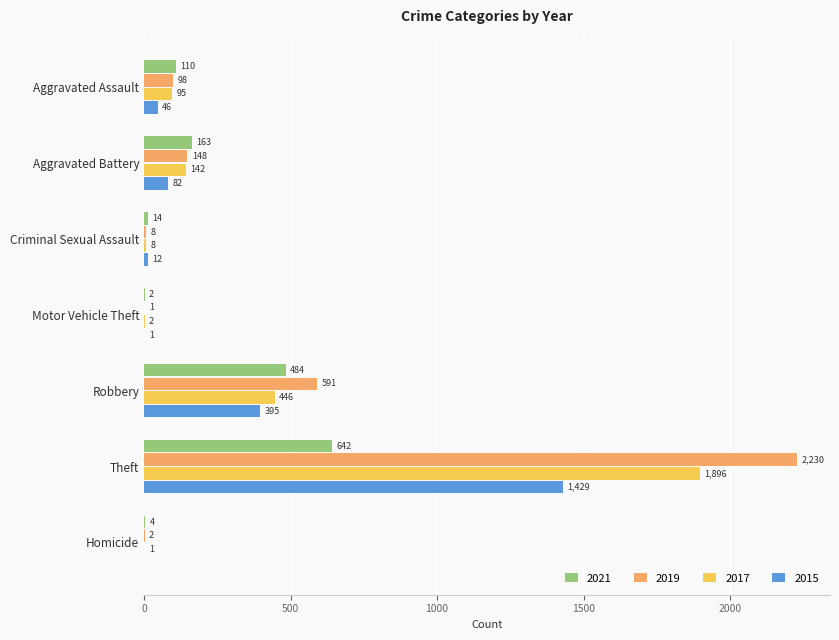

What is the maximum value for 2017?

1896